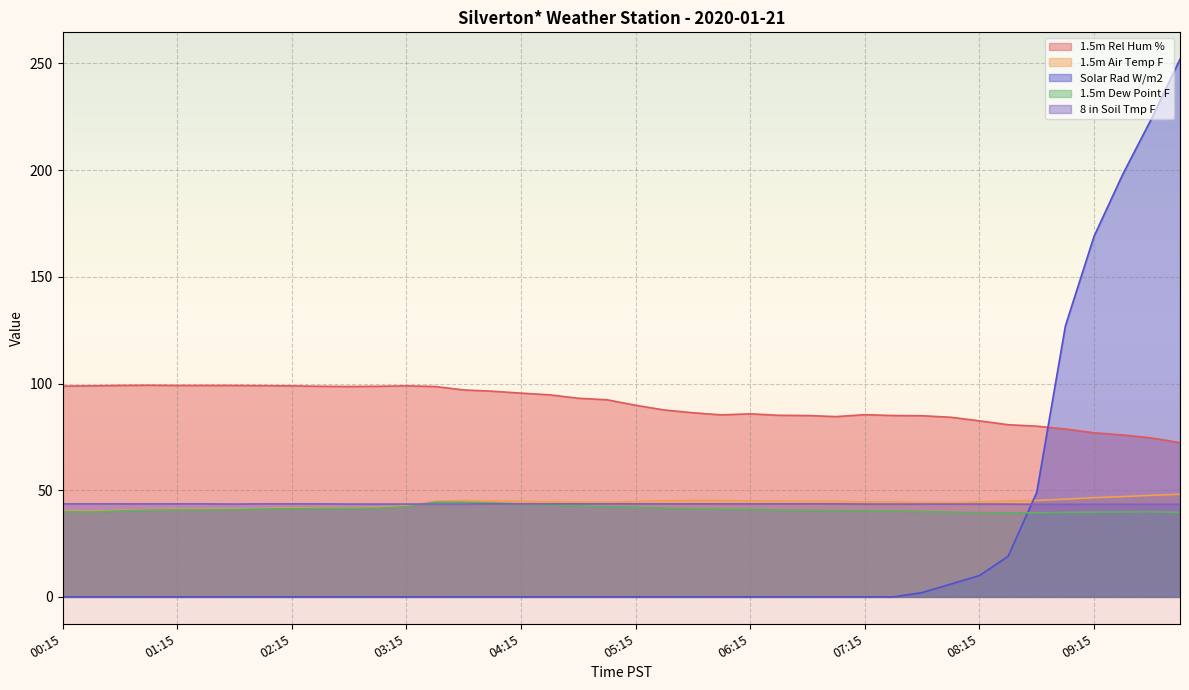

Reading left to right, what are all the values shown in this chart?

1.5m Rel Hum %: 00:15=98.8	00:30=98.9	00:45=99.1	01:00=99.2	01:15=99.1	01:30=99.1	01:45=99.1	02:00=99.0	02:15=98.9	02:30=98.7	02:45=98.6	03:00=98.7	03:15=98.9	03:30=98.6	03:45=97.0	04:00=96.4	04:15=95.5	04:30=94.7	04:45=93.1	05:00=92.4	05:15=89.8	05:30=87.6	05:45=86.3	06:00=85.3	06:15=85.8	06:30=85.1	06:45=85.0	07:00=84.5	07:15=85.4	07:30=85.0	07:45=84.9	08:00=84.2	08:15=82.5	08:30=80.7	08:45=80.0	09:00=78.7	09:15=76.9	09:30=75.9	09:45=74.5	10:00=72.3
1.5m Air Temp F: 00:15=40.2	00:30=40.1	00:45=40.5	01:00=40.9	01:15=41.0	01:30=41.1	01:45=41.1	02:00=41.4	02:15=41.7	02:30=41.8	02:45=41.8	03:00=41.9	03:15=42.6	03:30=44.8	03:45=45.2	04:00=45.0	04:15=44.8	04:30=44.6	04:45=44.5	05:00=44.4	05:15=44.7	05:30=45.1	05:45=45.2	06:00=45.2	06:15=45.0	06:30=44.9	06:45=44.8	07:00=44.8	07:15=44.5	07:30=44.5	07:45=44.3	08:00=44.2	08:15=44.5	08:30=45.0	08:45=45.2	09:00=45.8	09:15=46.5	09:30=47.0	09:45=47.6	10:00=48.1
Solar Rad W/m2: 00:15=0.0	00:30=0.0	00:45=0.0	01:00=0.0	01:15=0.0	01:30=0.0	01:45=0.0	02:00=0.0	02:15=0.0	02:30=0.0	02:45=0.0	03:00=0.0	03:15=0.0	03:30=0.0	03:45=0.0	04:00=0.0	04:15=0.0	04:30=0.0	04:45=0.0	05:00=0.0	05:15=0.0	05:30=0.0	05:45=0.0	06:00=0.0	06:15=0.0	06:30=0.0	06:45=0.0	07:00=0.0	07:15=0.0	07:30=0.0	07:45=2.0	08:00=6.0	08:15=10.0	08:30=19.0	08:45=49.0	09:00=127.0	09:15=169.0	09:30=198.0	09:45=224.0	10:00=252.0
1.5m Dew Point F: 00:15=39.9	00:30=39.8	00:45=40.3	01:00=40.7	01:15=40.8	01:30=40.8	01:45=40.9	02:00=41.2	02:15=41.4	02:30=41.5	02:45=41.5	03:00=41.6	03:15=42.3	03:30=44.4	03:45=44.4	04:00=44.0	04:15=43.6	04:30=43.2	04:45=42.6	05:00=42.3	05:15=42.0	05:30=41.6	05:45=41.3	06:00=41.1	06:15=41.0	06:30=40.7	06:45=40.6	07:00=40.4	07:15=40.4	07:30=40.3	07:45=40.0	08:00=39.7	08:15=39.5	08:30=39.4	08:45=39.4	09:00=39.6	09:15=39.7	09:30=39.8	09:45=39.9	10:00=39.6
8 in Soil Tmp F: 00:15=43.6	00:30=43.6	00:45=43.6	01:00=43.6	01:15=43.6	01:30=43.6	01:45=43.5	02:00=43.6	02:15=43.6	02:30=43.6	02:45=43.5	03:00=43.5	03:15=43.5	03:30=43.5	03:45=43.5	04:00=43.6	04:15=43.6	04:30=43.6	04:45=43.6	05:00=43.6	05:15=43.6	05:30=43.6	05:45=43.6	06:00=43.6	06:15=43.6	06:30=43.6	06:45=43.6	07:00=43.6	07:15=43.5	07:30=43.5	07:45=43.5	08:00=43.5	08:15=43.5	08:30=43.5	08:45=43.4	09:00=43.4	09:15=43.4	09:30=43.4	09:45=43.4	10:00=43.4